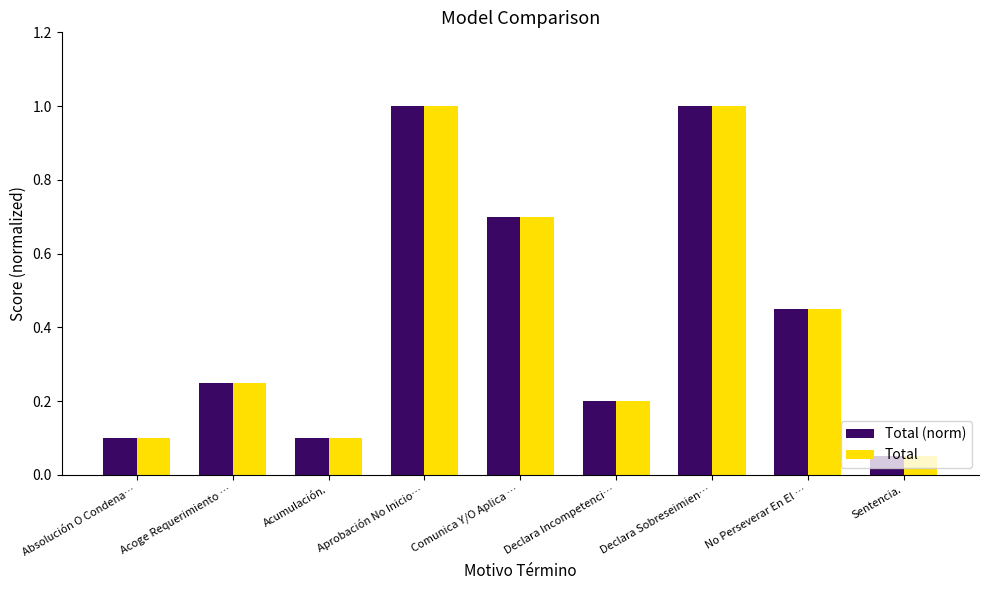

What is the maximum value shown in the chart?

1.0